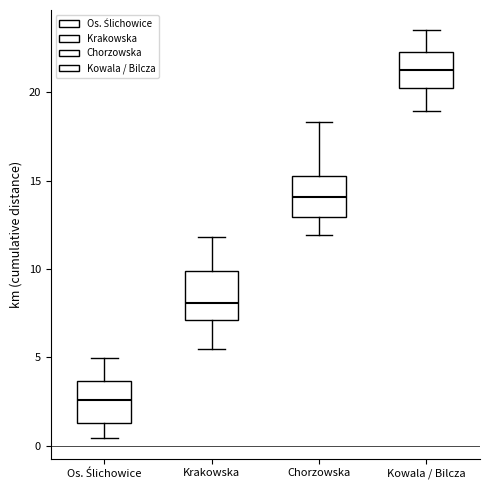

Reading left to right, read every box against the y-axis: the position of its median line, the range the box covers, and the ends of its whiskers. The values are not printed on the chart, so give them approximately, as read against the axis.

Os. Ślichowice: median 2.5, box 1.5 to 3.5, whiskers 0.5 to 5.0
Krakowska: median 8.0, box 7.0 to 10.0, whiskers 5.5 to 12.0
Chorzowska: median 14.0, box 13.0 to 15.5, whiskers 12.0 to 18.5
Kowala / Bilcza: median 21.5, box 20.0 to 22.5, whiskers 19.0 to 23.5